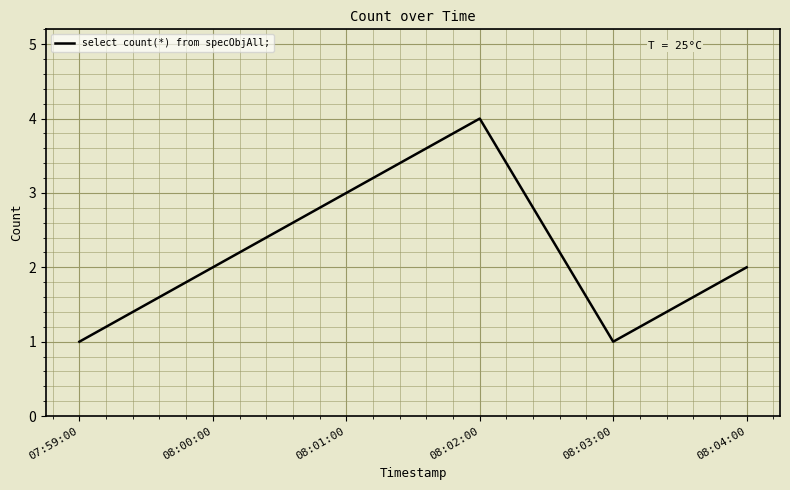

Where is the first local minimum?

08:03:00